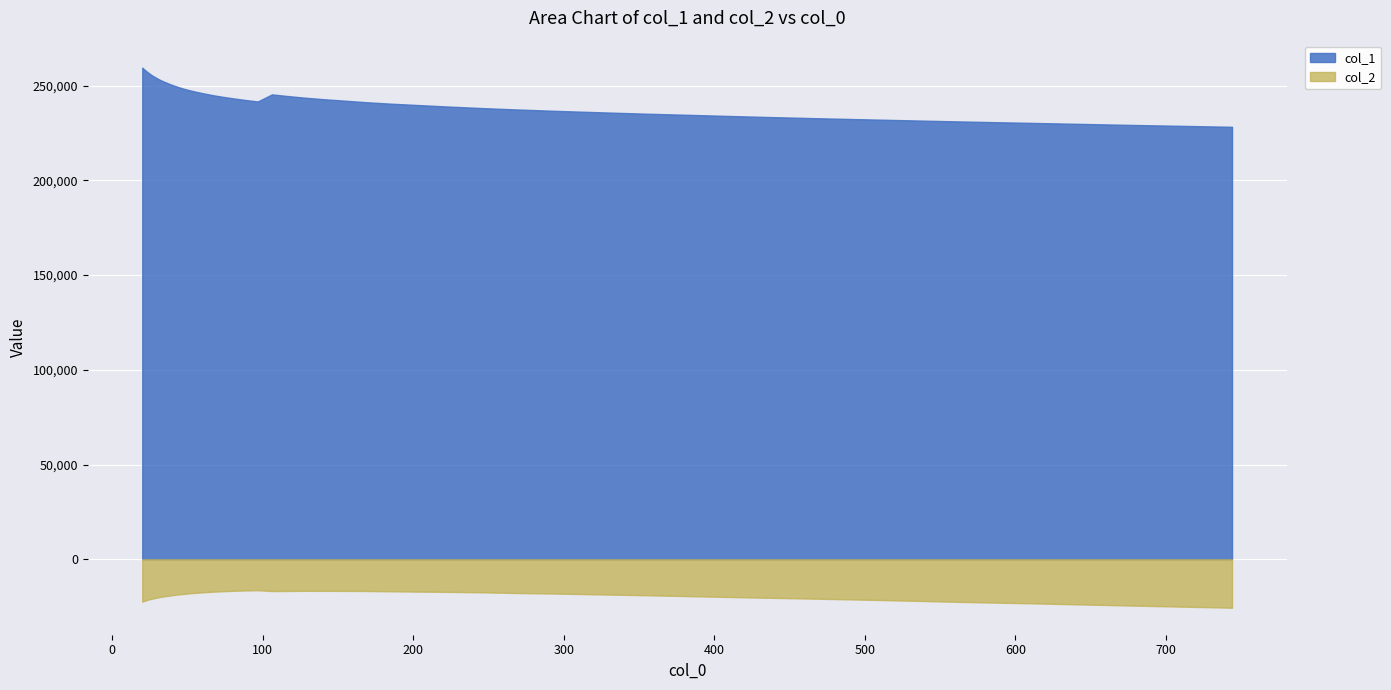

Does the chart display data point markers on the line(s)?

No